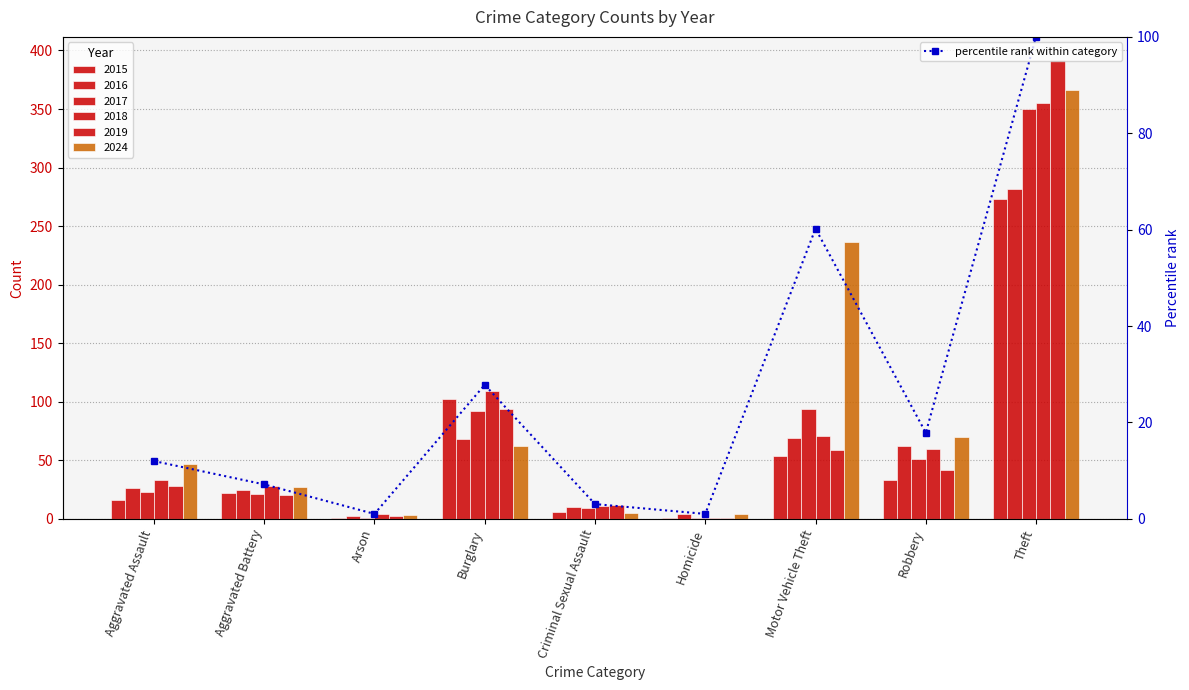

What value does the data have at Motor Vehicle Theft?

60.2